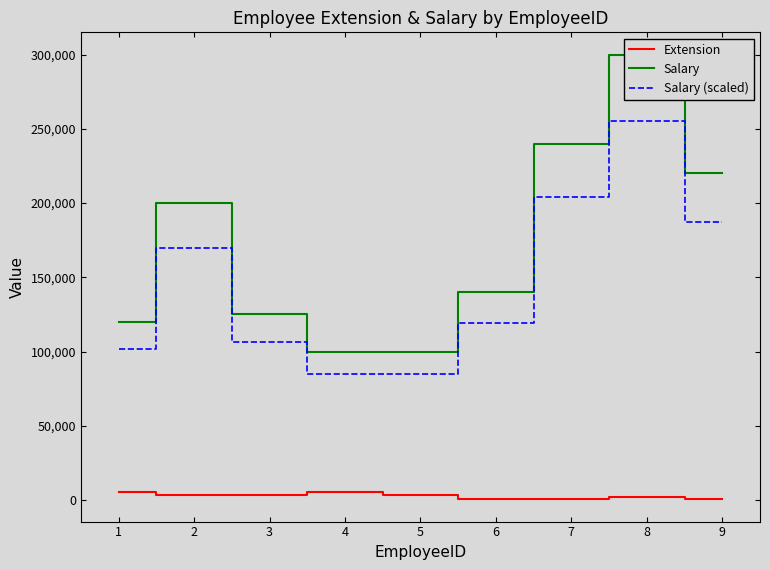

Between 2 and 8, which series saw the biggest shift?

Salary